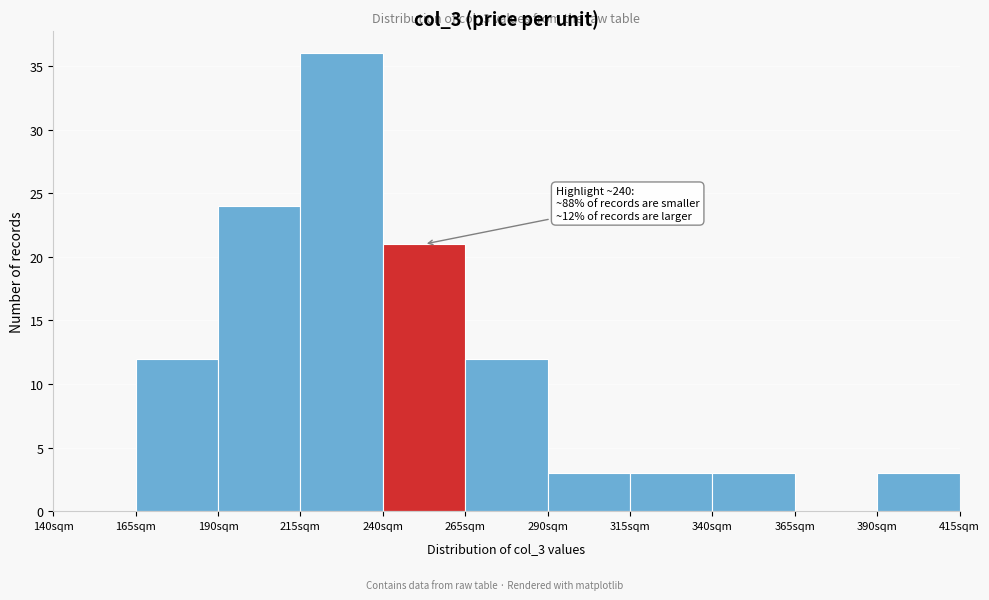

Over which range of the x-axis is the bar tallest?

215 to 240